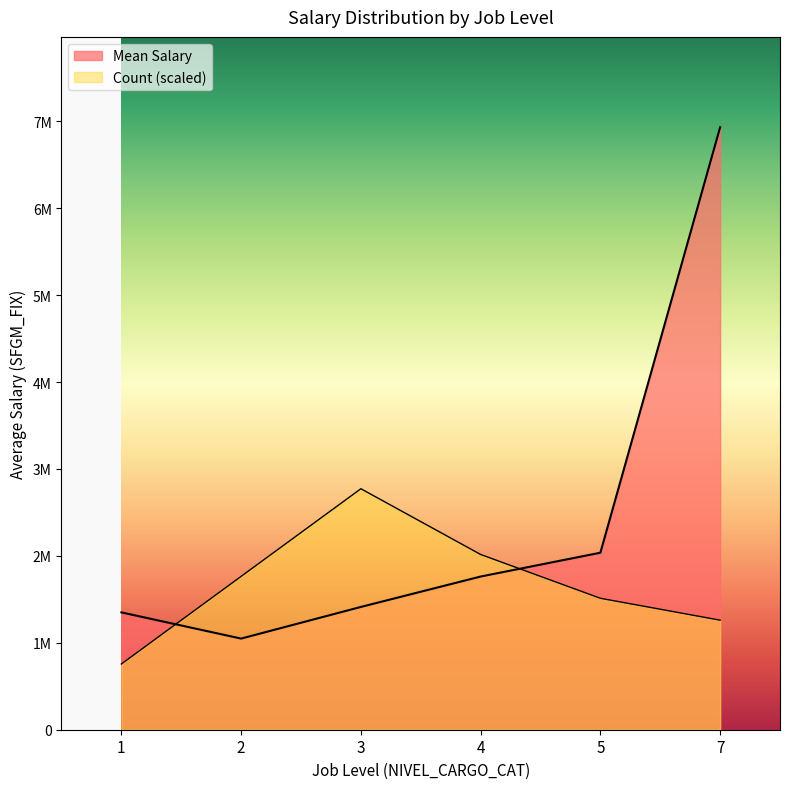

Which series has the largest range (max minus min)?

Mean Salary